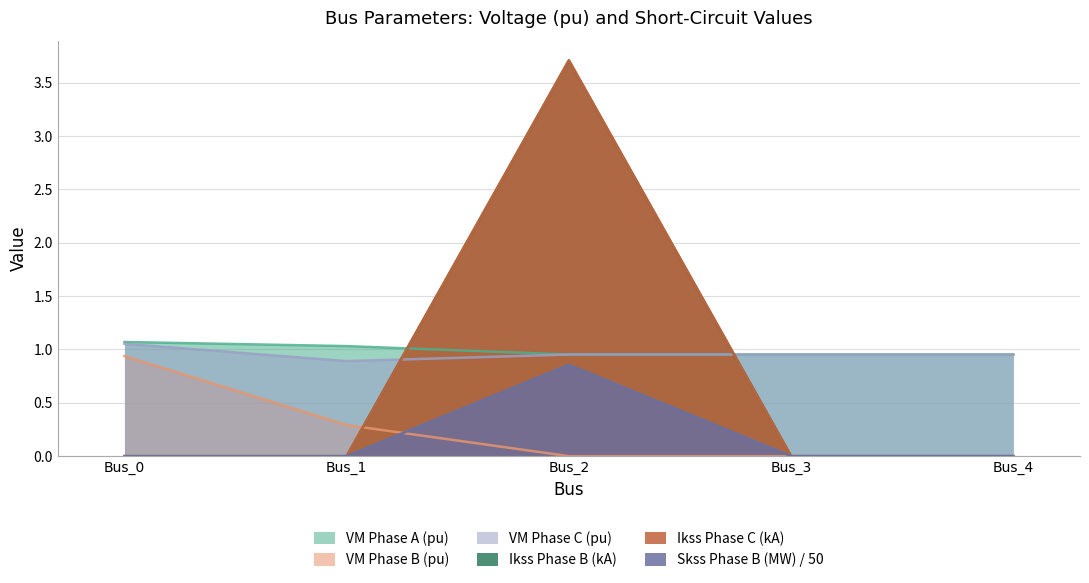

What is the highest value of the pf_vm_c_pu series?

1.1